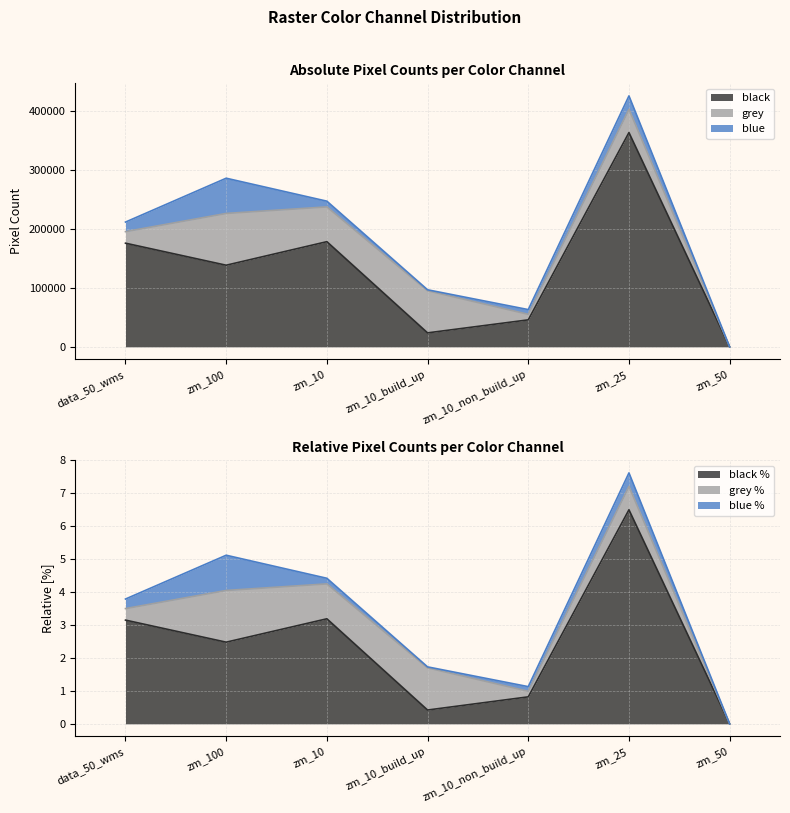

Reading left to right, transcribe all the data shown in this chart.

black: data_50_wms=175482.0	zm_100=138172.0	zm_10=178032.0	zm_10_build_up=23676.0	zm_10_non_build_up=45690.0	zm_25=362699.0	zm_50=0.0
grey: data_50_wms=19524.0	zm_100=87653.0	zm_10=58881.0	zm_10_build_up=71278.0	zm_10_non_build_up=9368.0	zm_25=39380.0	zm_50=0.0
blue: data_50_wms=16197.0	zm_100=59617.0	zm_10=9666.0	zm_10_build_up=1650.0	zm_10_non_build_up=8016.0	zm_25=22708.0	zm_50=0.0
black_relative: data_50_wms=3.1	zm_100=2.5	zm_10=3.2	zm_10_build_up=0.4	zm_10_non_build_up=0.8	zm_25=6.5	zm_50=0.0
grey_relative: data_50_wms=0.3	zm_100=1.6	zm_10=1.1	zm_10_build_up=1.3	zm_10_non_build_up=0.2	zm_25=0.7	zm_50=0.0
blue_relative: data_50_wms=0.3	zm_100=1.1	zm_10=0.2	zm_10_build_up=0.0	zm_10_non_build_up=0.1	zm_25=0.4	zm_50=0.0